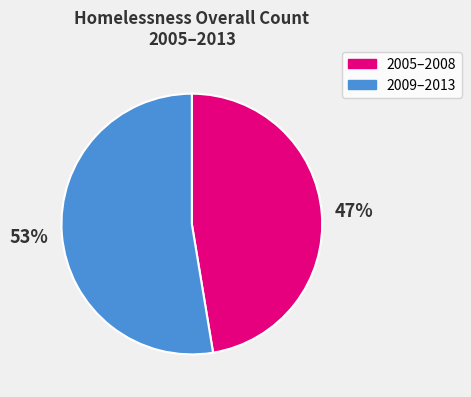

The 2009–2013 slice represents 58% of the pie. True or false?

False